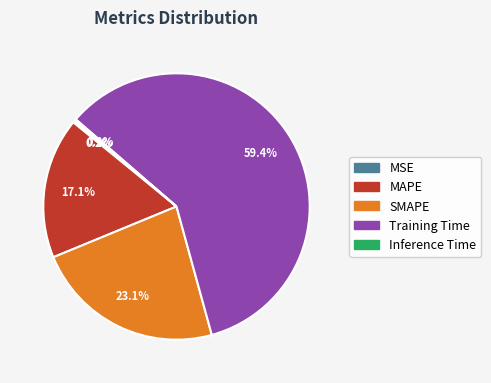

Is it true that MAPE is 17% of the pie?

True